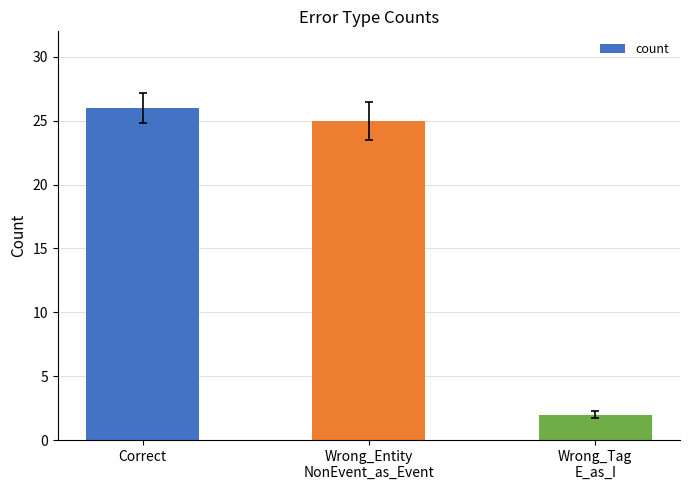

What is the greatest value displayed?

26